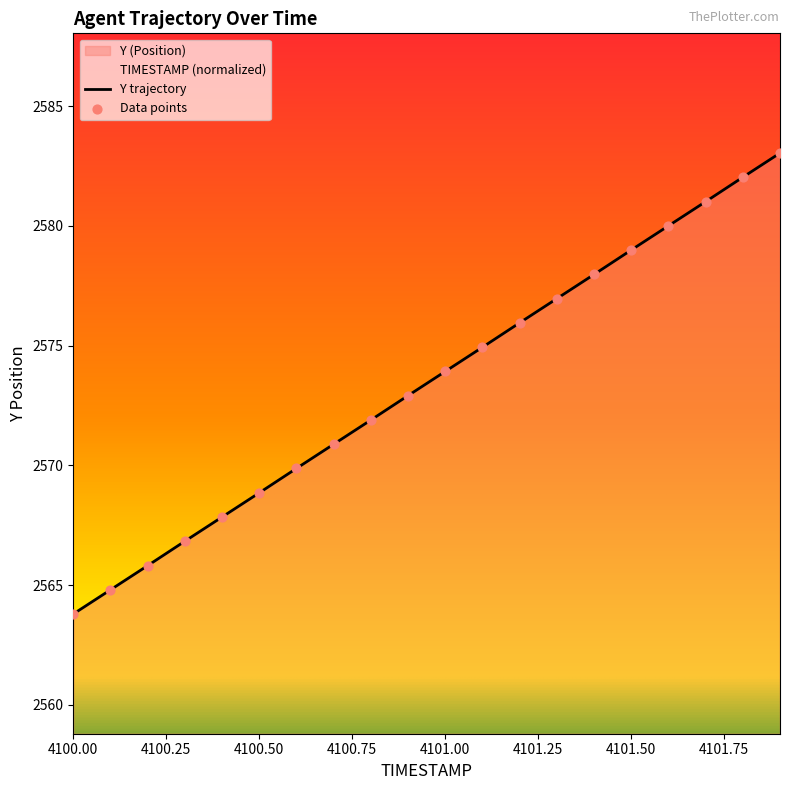

At how many categories does at least one series exceed 2575?

8